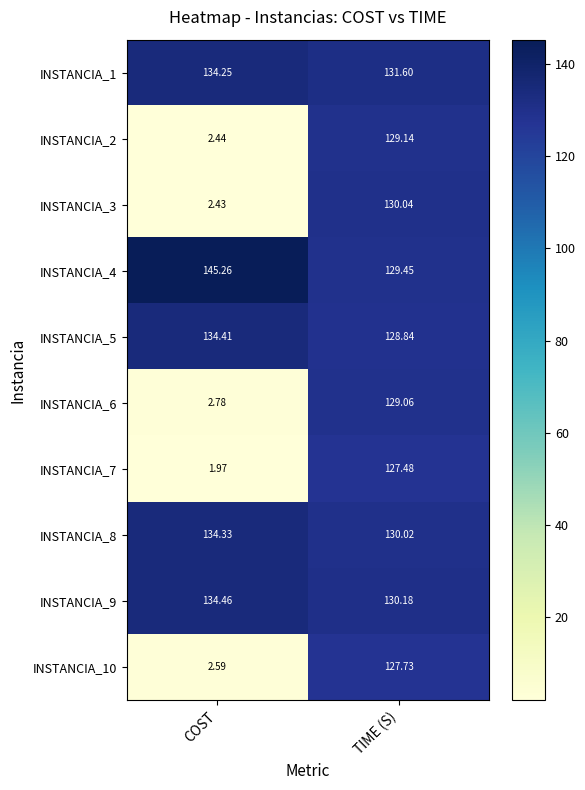

At which category is the sum across all series the highest?

TIME (S)